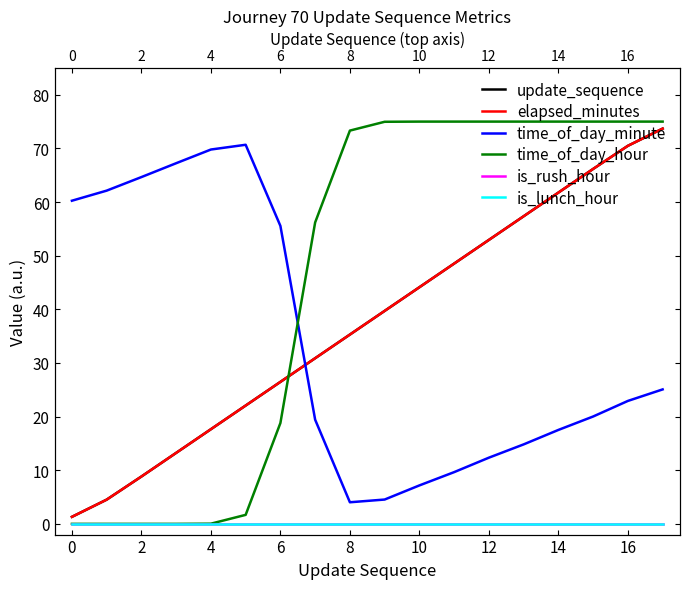

What is the difference between the second highest and minimum values in the time_of_day_hour series?

75.0